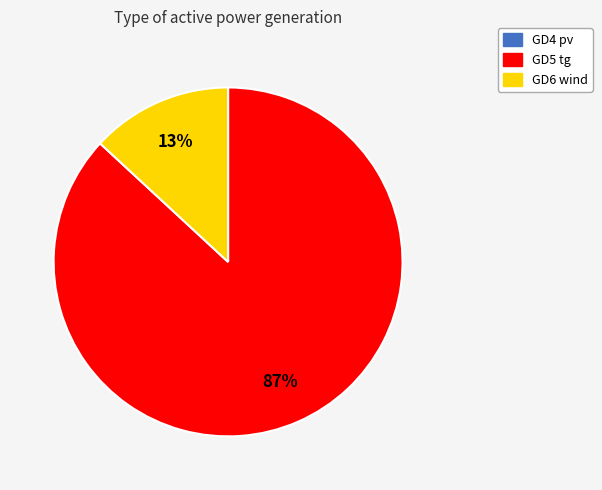

Which slice is the largest?

GD5 tg